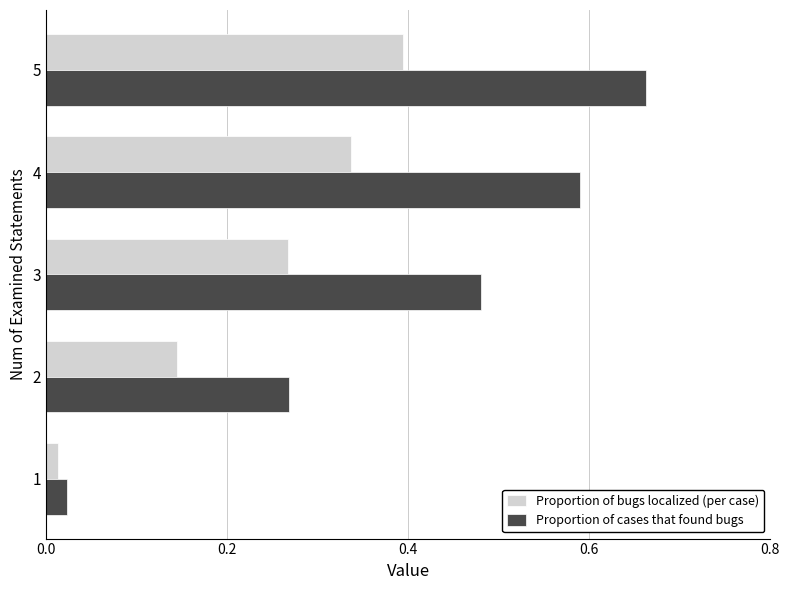

What are all the series names shown in the legend?

Proportion of bugs localized (per case), Proportion of cases that found bugs